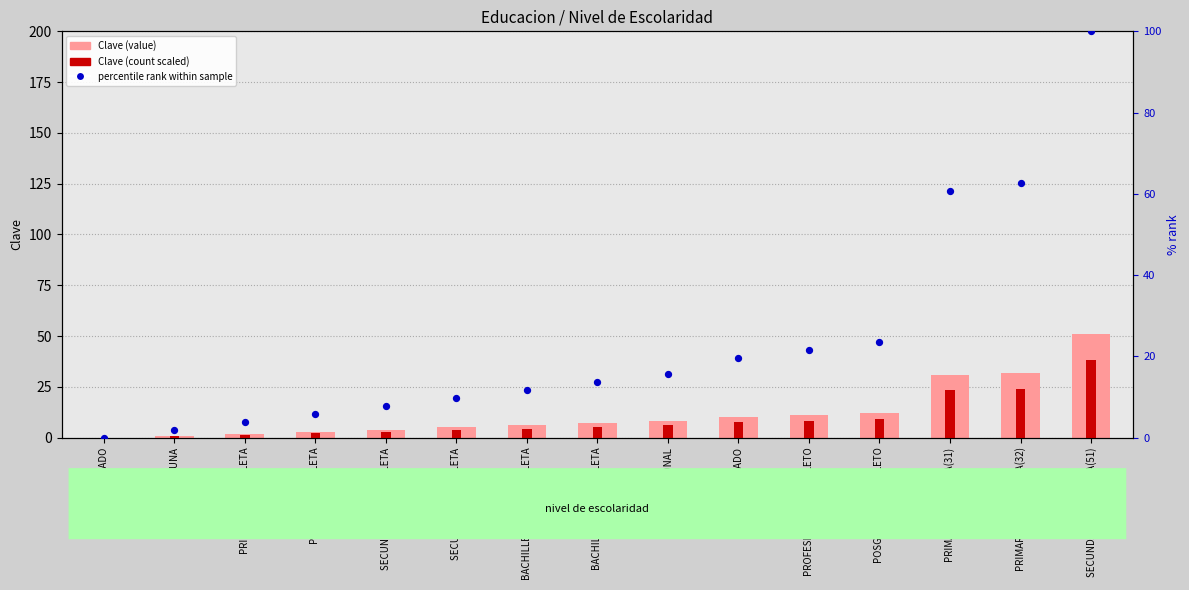

At which category is the sum across all series the highest?

SECUNDARIA COMPLETA(51)